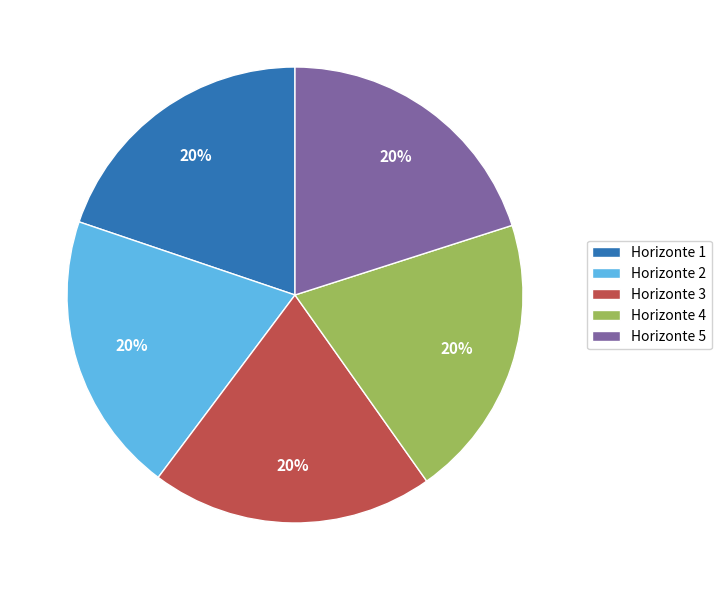

To the nearest percent, what percentage of the pie is Horizonte 5?

20%